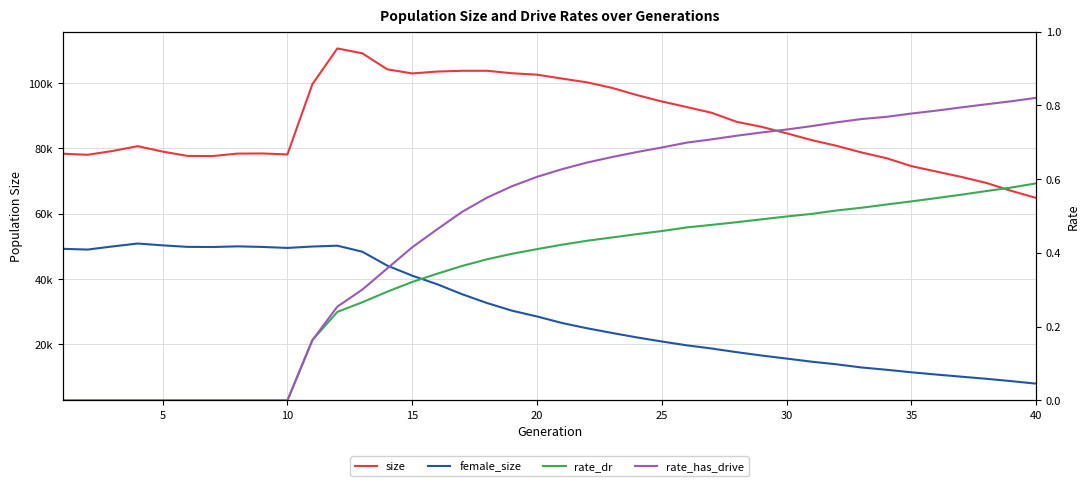

What is the average value of the rate_dr series?

0.3